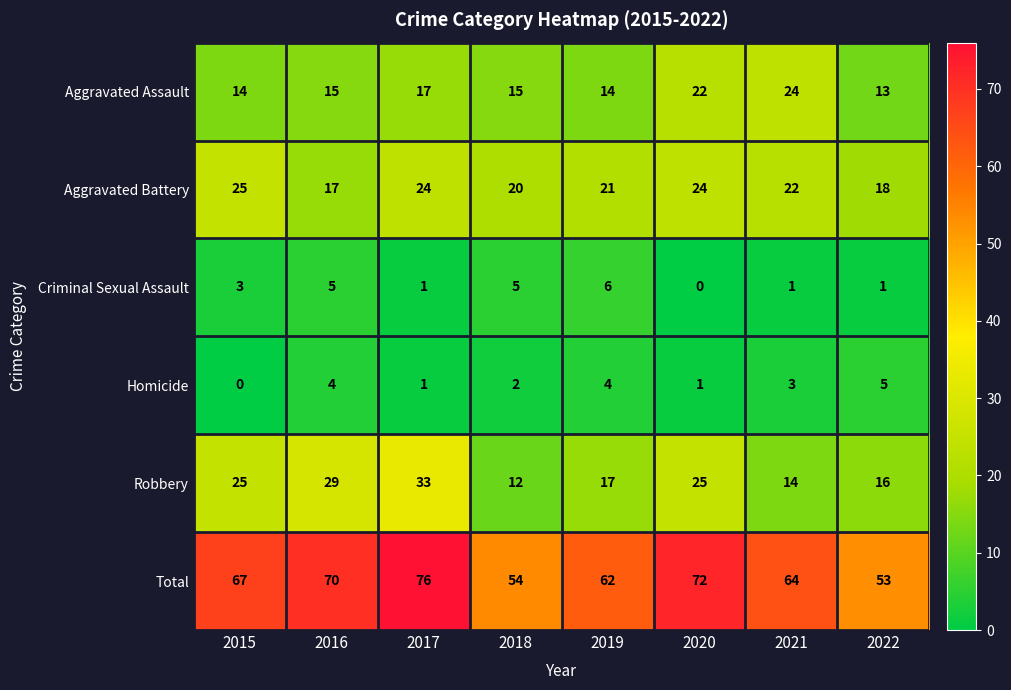

Which category has the lowest value in the Aggravated Battery series?

2016